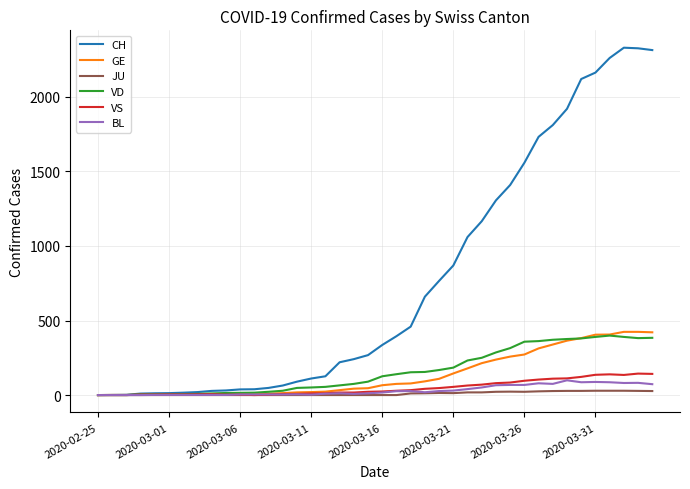

Which series has the widest spread of values?

CH